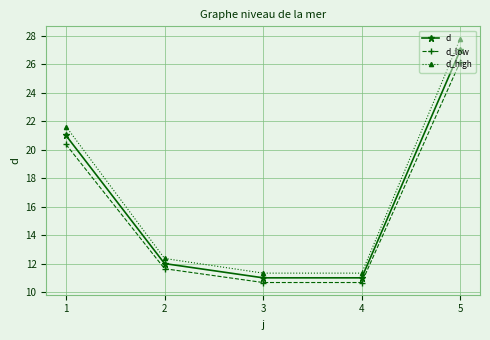

At which category is the sum across all series the highest?

5